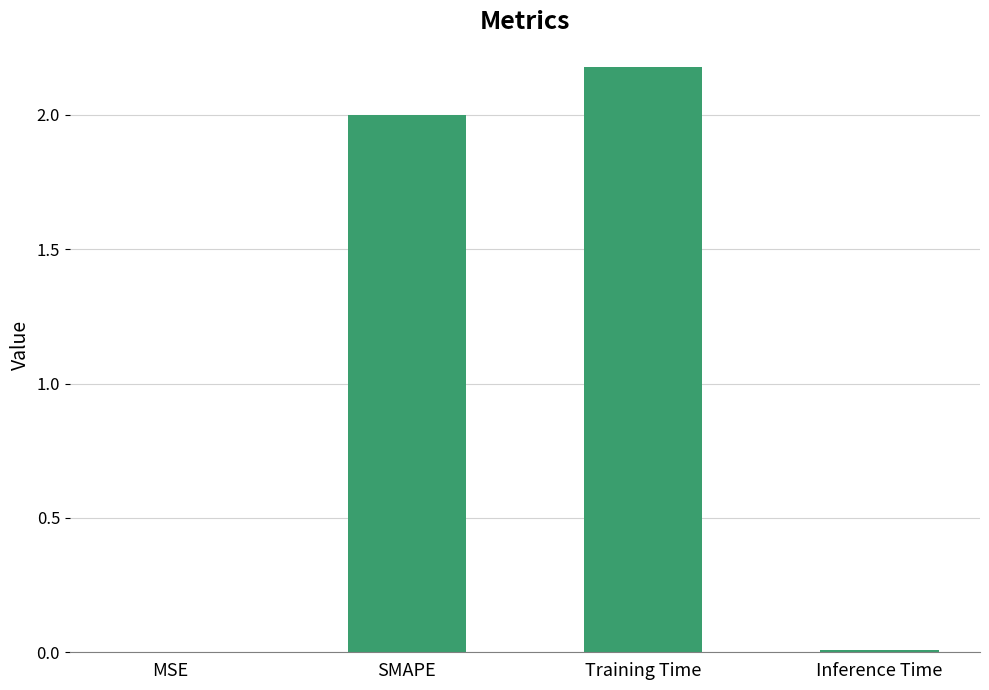

Is it true that the value at MSE is 0.0?

True